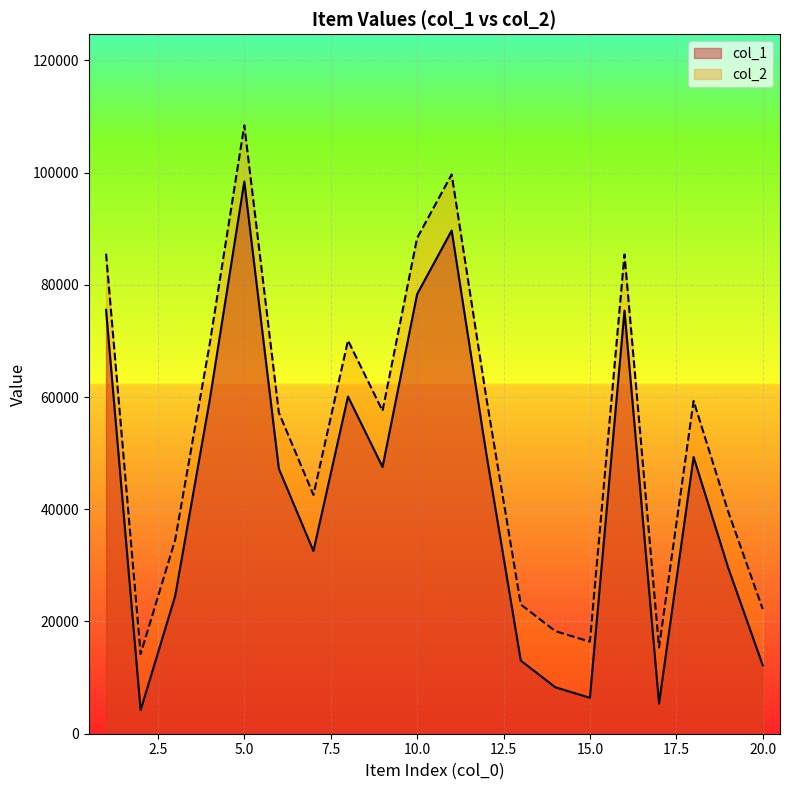

At which category is the sum across all series the highest?

5.0